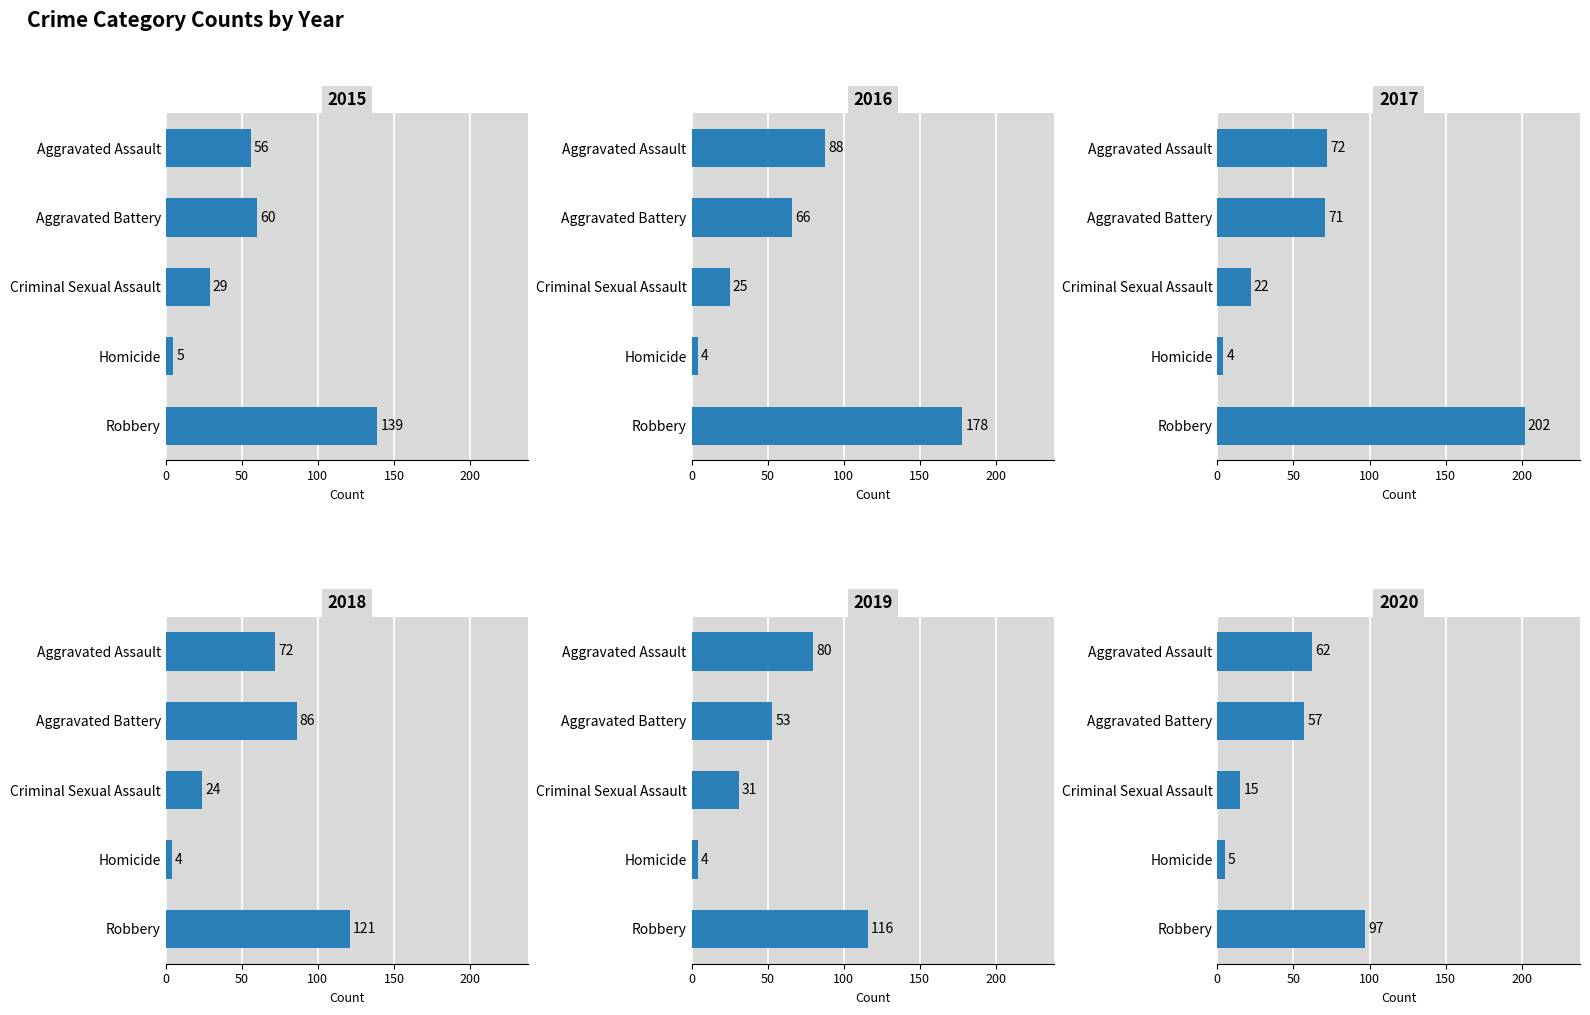

Where is 2020 nearest to the value 51?

Aggravated Battery